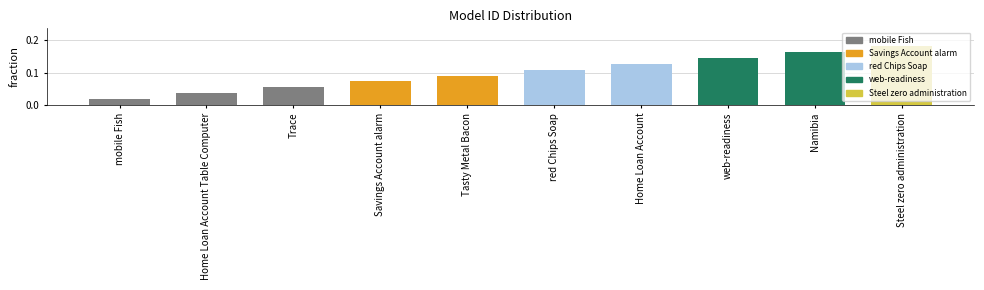

Rank the categories by value from highest to lowest.

Steel zero administration, Namibia, web-readiness, Home Loan Account, red Chips Soap, Tasty Metal Bacon, Savings Account alarm, Trace, Home Loan Account Table Computer, mobile Fish